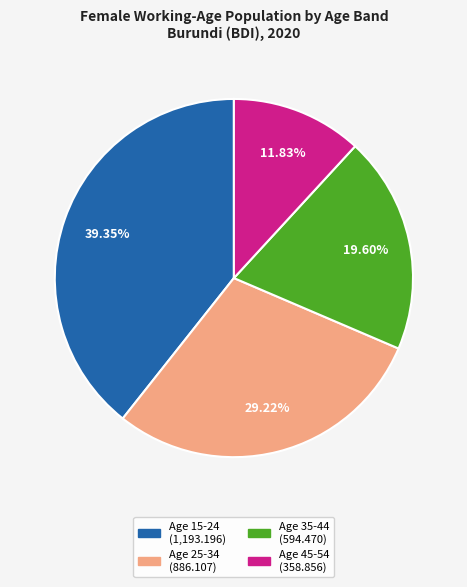

Is there any slice that represents more than half of the pie?

No